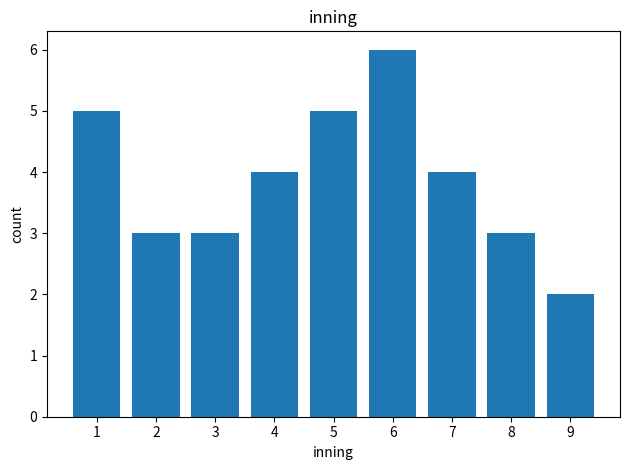

Is it true that the value at 4 is 2?

False